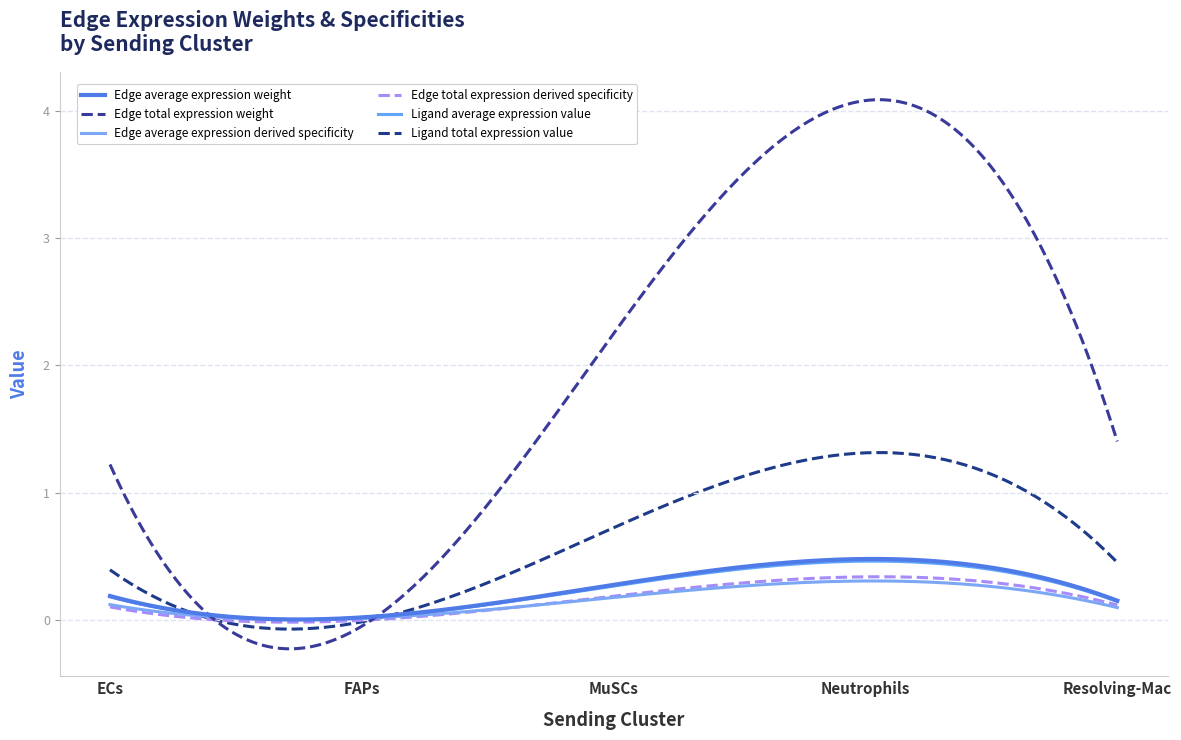

True or false: Edge total expression weight has more than 1 points higher than both neighbors.

False